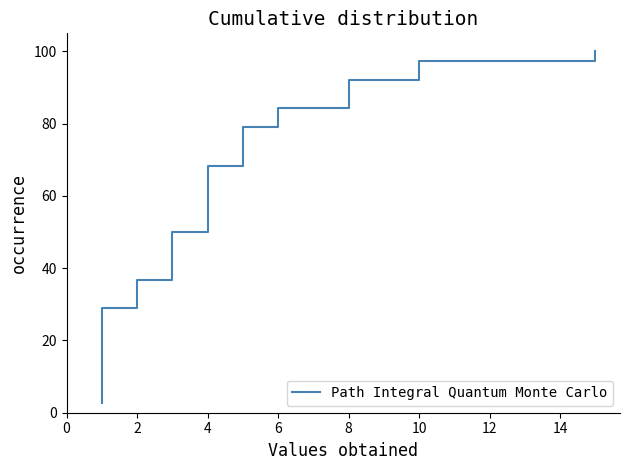

Does the chart have visible grid lines?

No